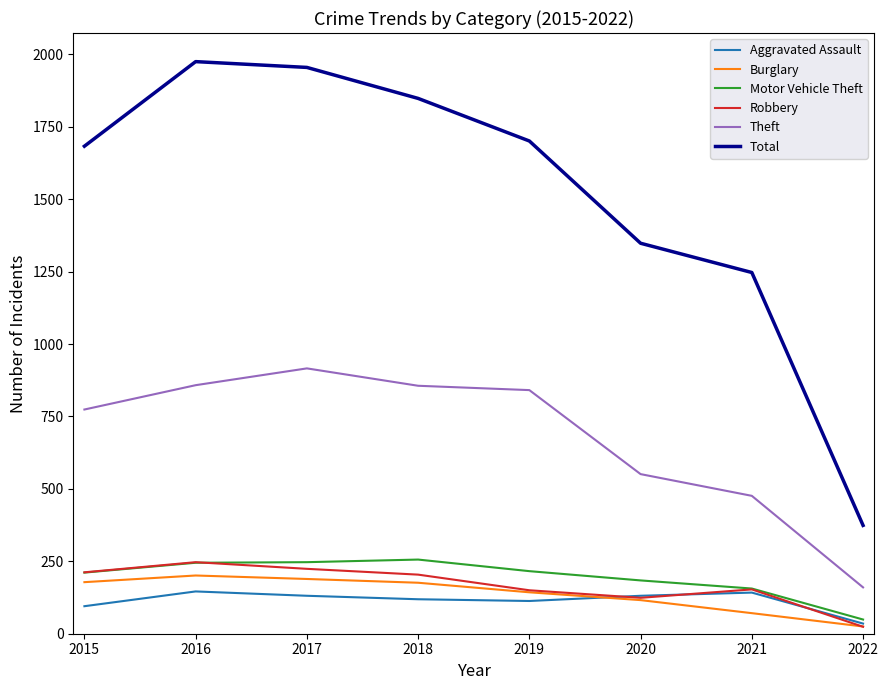

How many lines are shown in the chart?

6